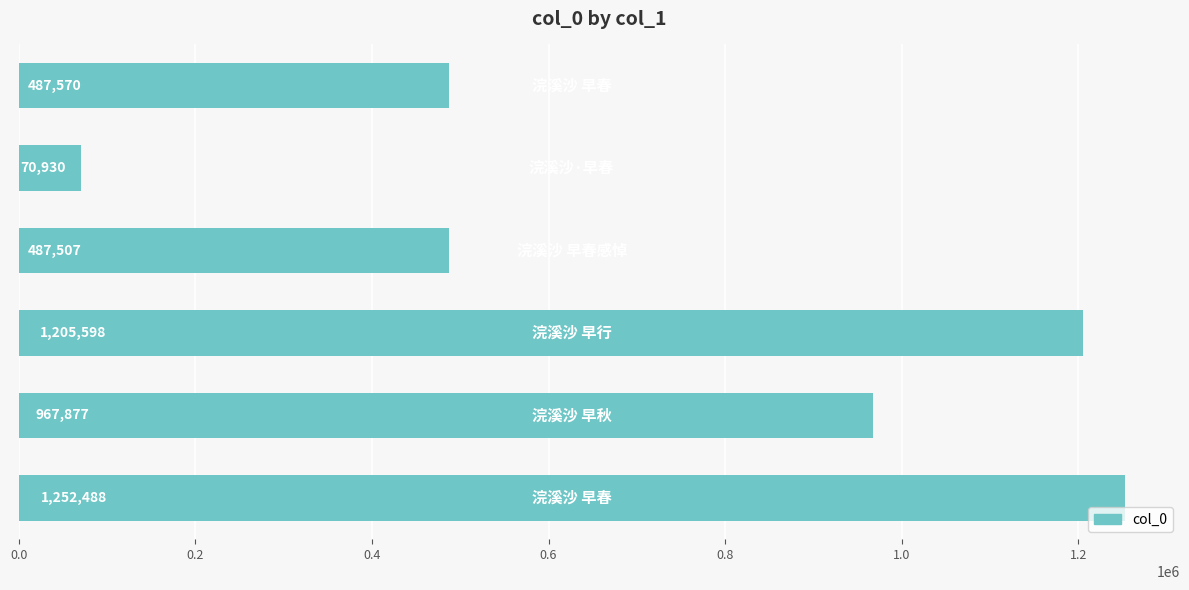

What is the maximum value shown in the chart?

1252488